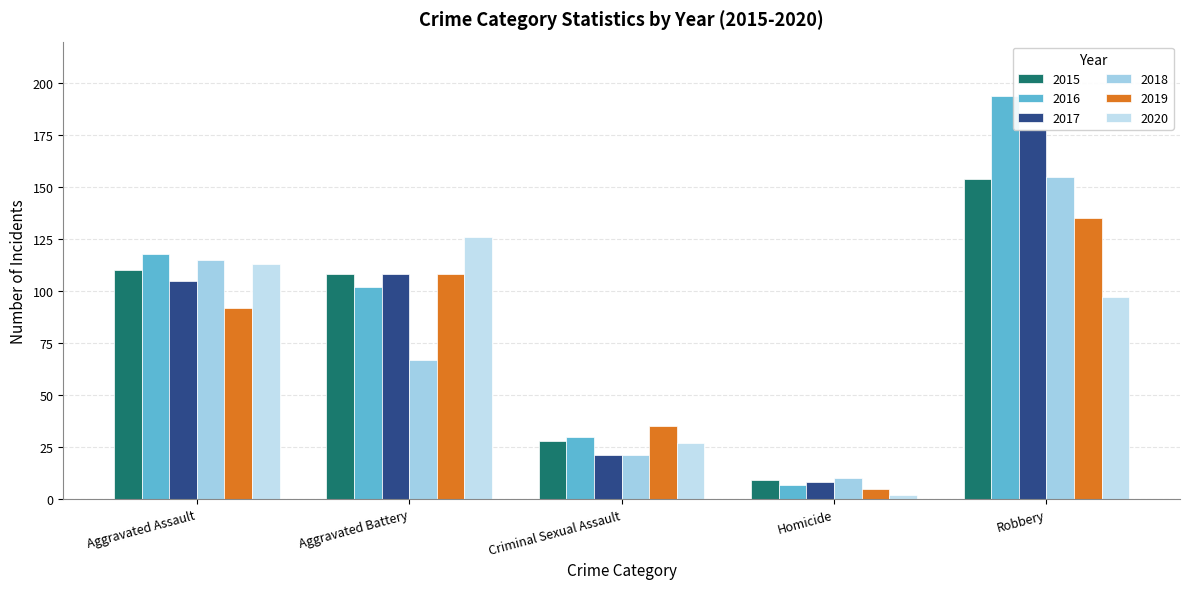

Where does the 2015 series first go above 108?

Aggravated Assault